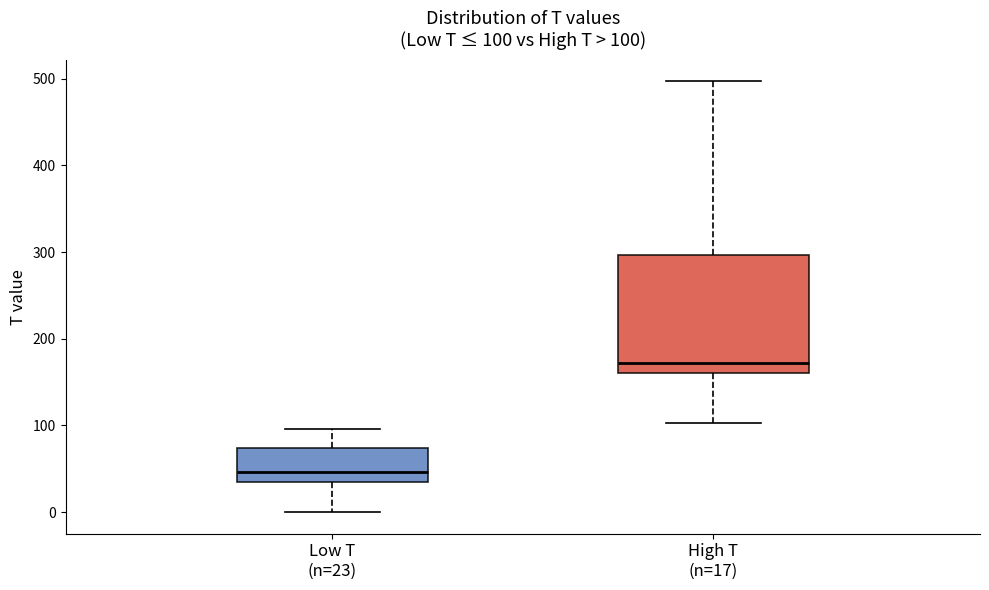

Which box is the tallest, from its lower edge to its upper edge?

High T (n=17)